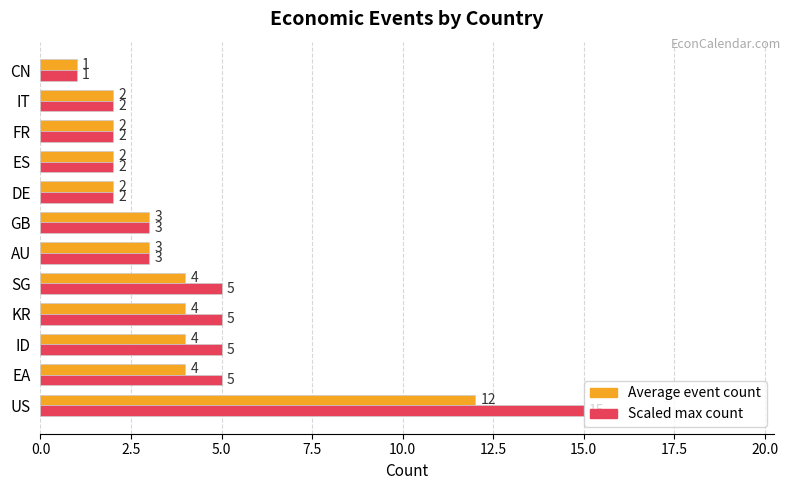

At which label does Scaled max count reach its minimum?

CN